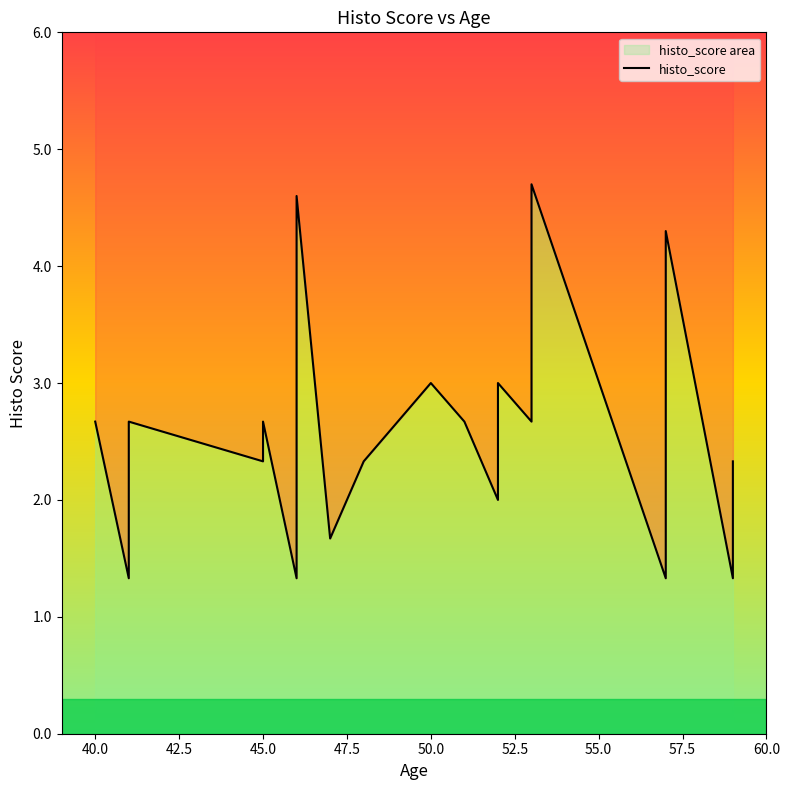

What is the sum of all values?

50.6